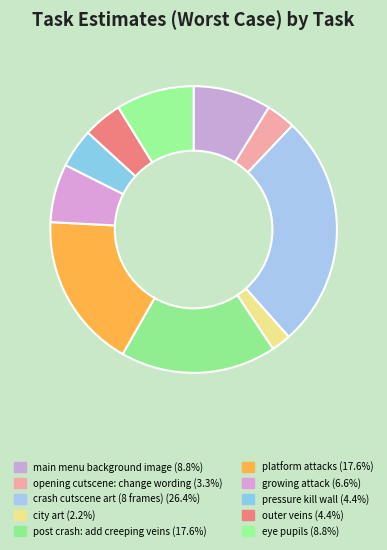

To the nearest percent, what is the combined percentage of platform attacks and post crash: add creeping veins?

35%